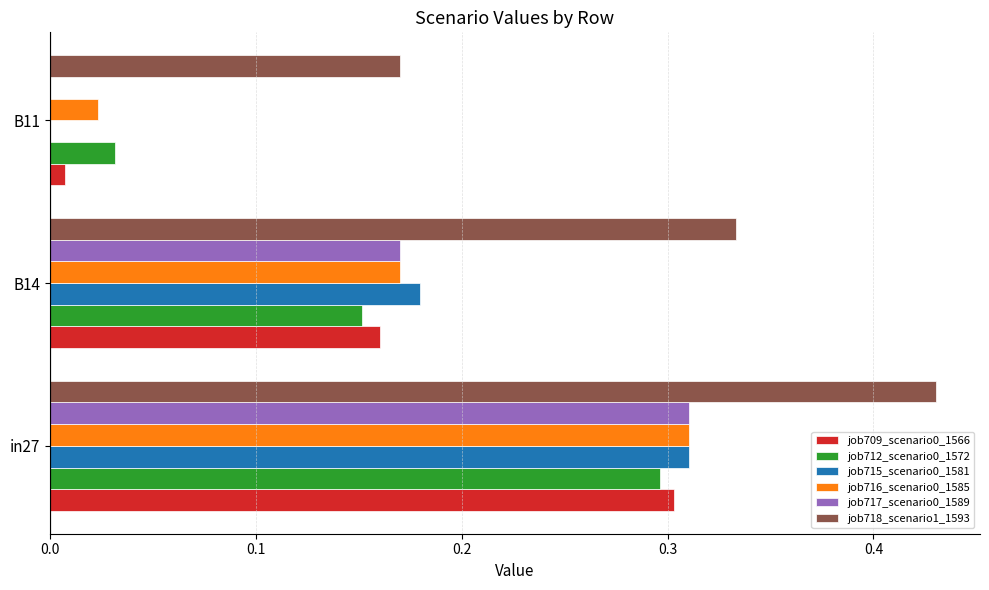

What is the sum of all job717_scenario0_1589 values?

0.5